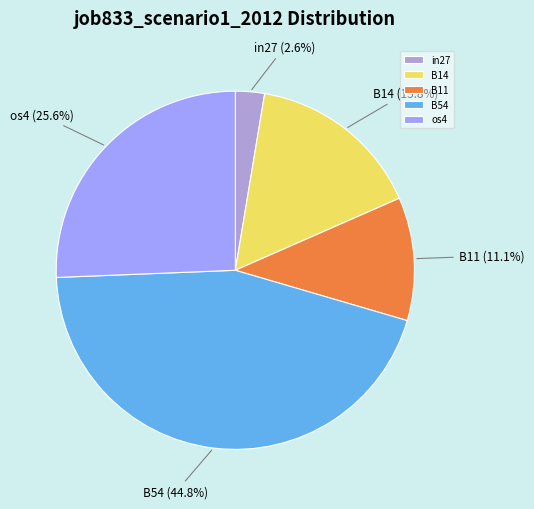

What is the largest slice in the pie chart?

B54